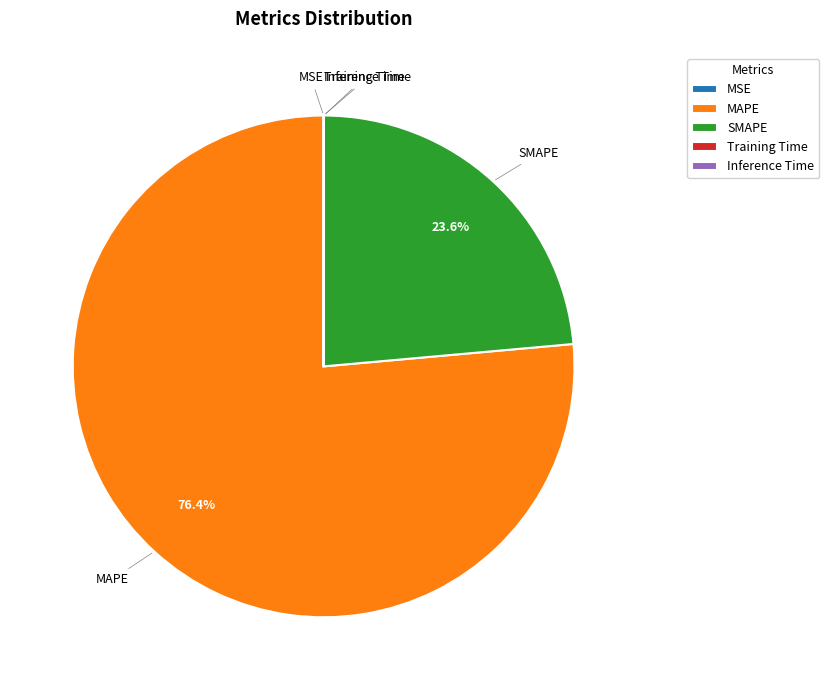

Is there a majority slice in this chart?

Yes